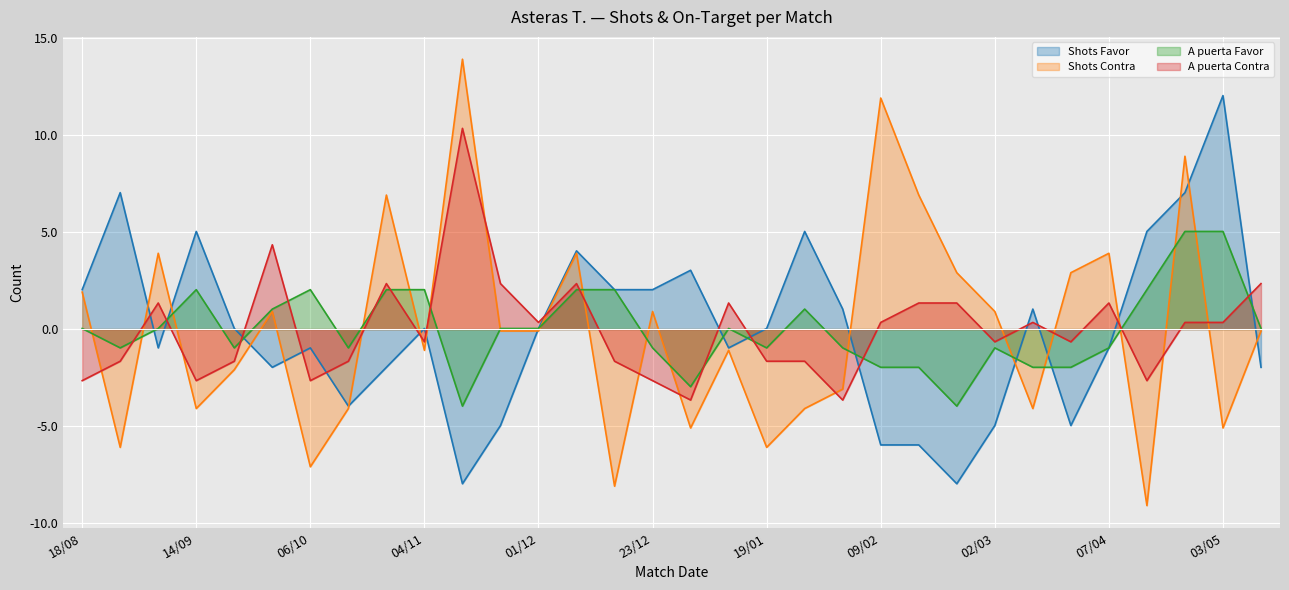

What value does the Shots Contra series have at 09/03?

-4.1